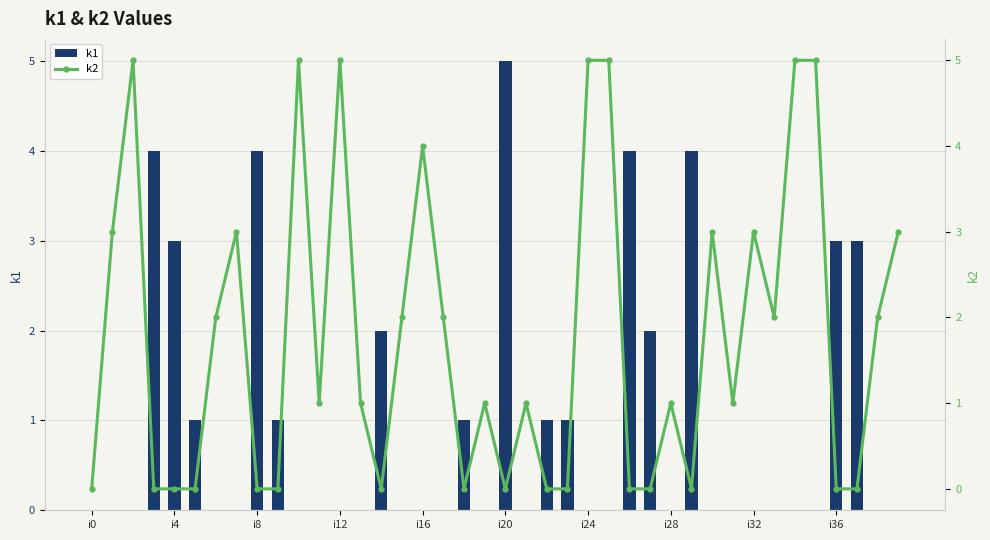

Rank the series by their average value, from highest to lowest.

k2, k1